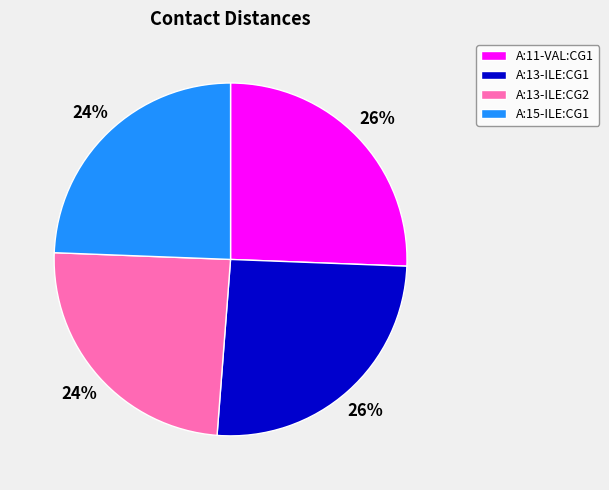

To the nearest percent, what portion does A:13-ILE:CG2 represent?

24%